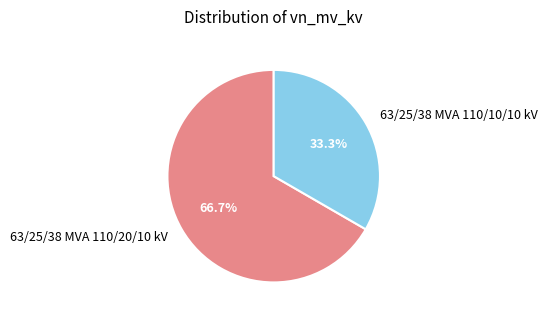

To the nearest percent, what is the difference between the 63/25/38 MVA 110/10/10 kV and 63/25/38 MVA 110/20/10 kV slice percentages?

33%